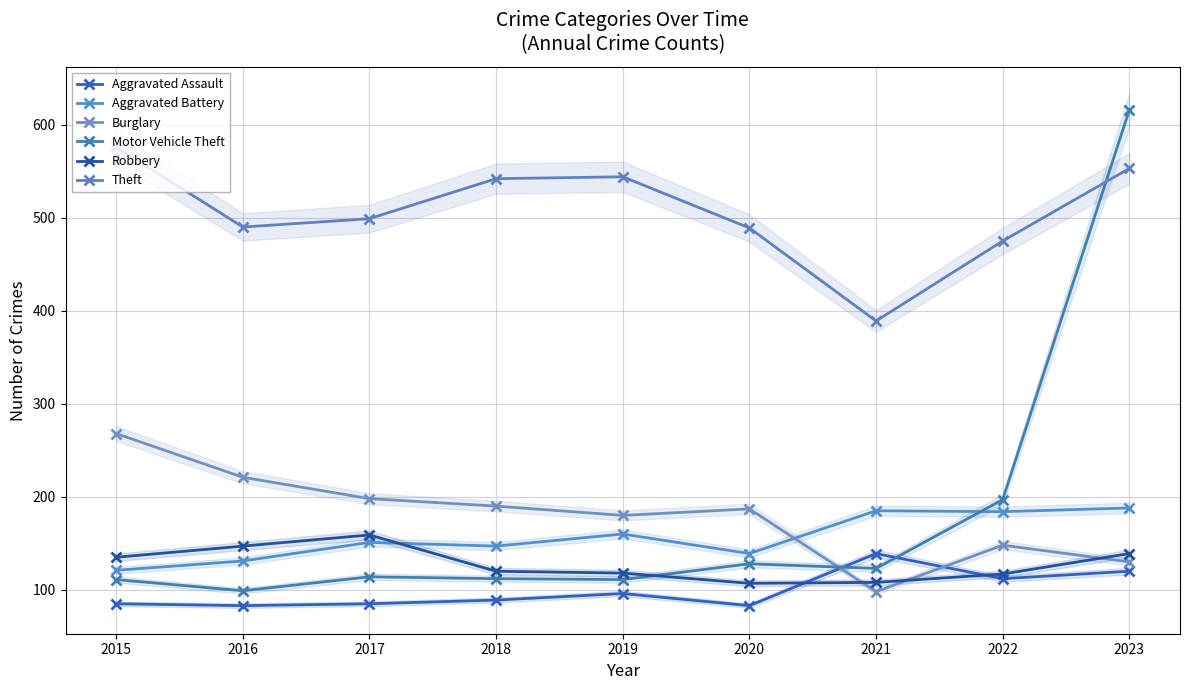

Which series has the largest range (max minus min)?

Motor Vehicle Theft